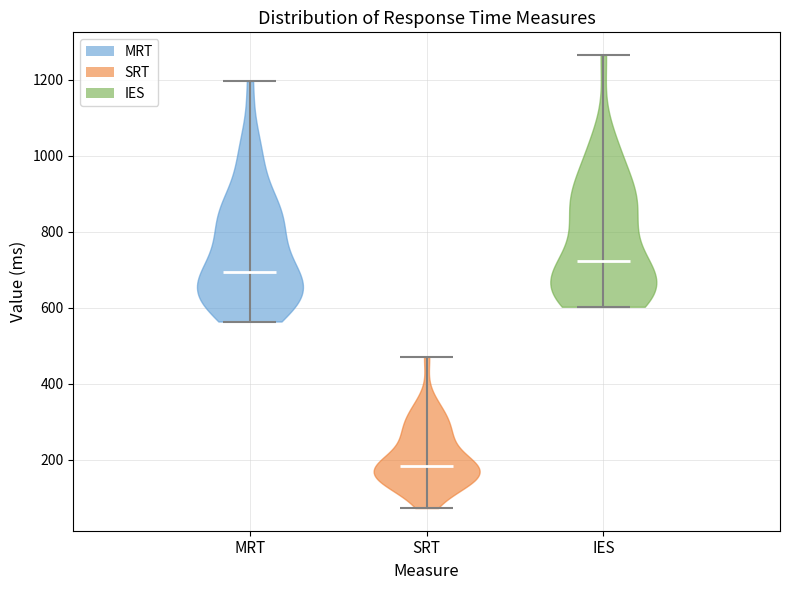

Reading left to right, read every violin against the y-axis: where its median line is, and the lowest and highest points it reaches. The values are not printed on the chart, so give them approximately, as read against the axis.

MRT: median line 700, lowest point 560, highest point 1200
SRT: median line 180, lowest point 80, highest point 460
IES: median line 720, lowest point 600, highest point 1260